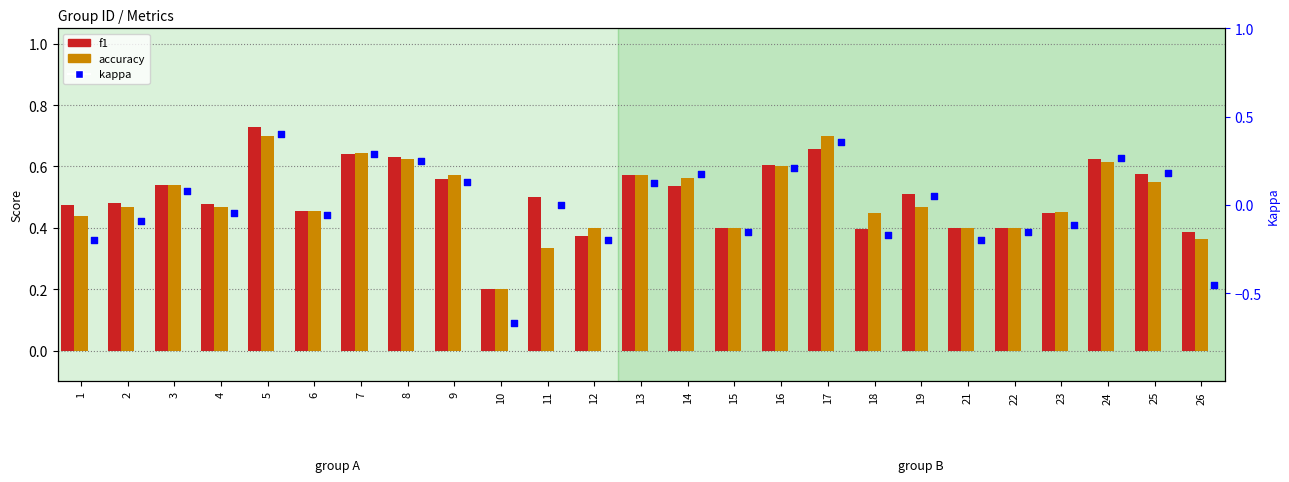

Is the value of kappa at 4 greater than the value of f1 at 10?

No